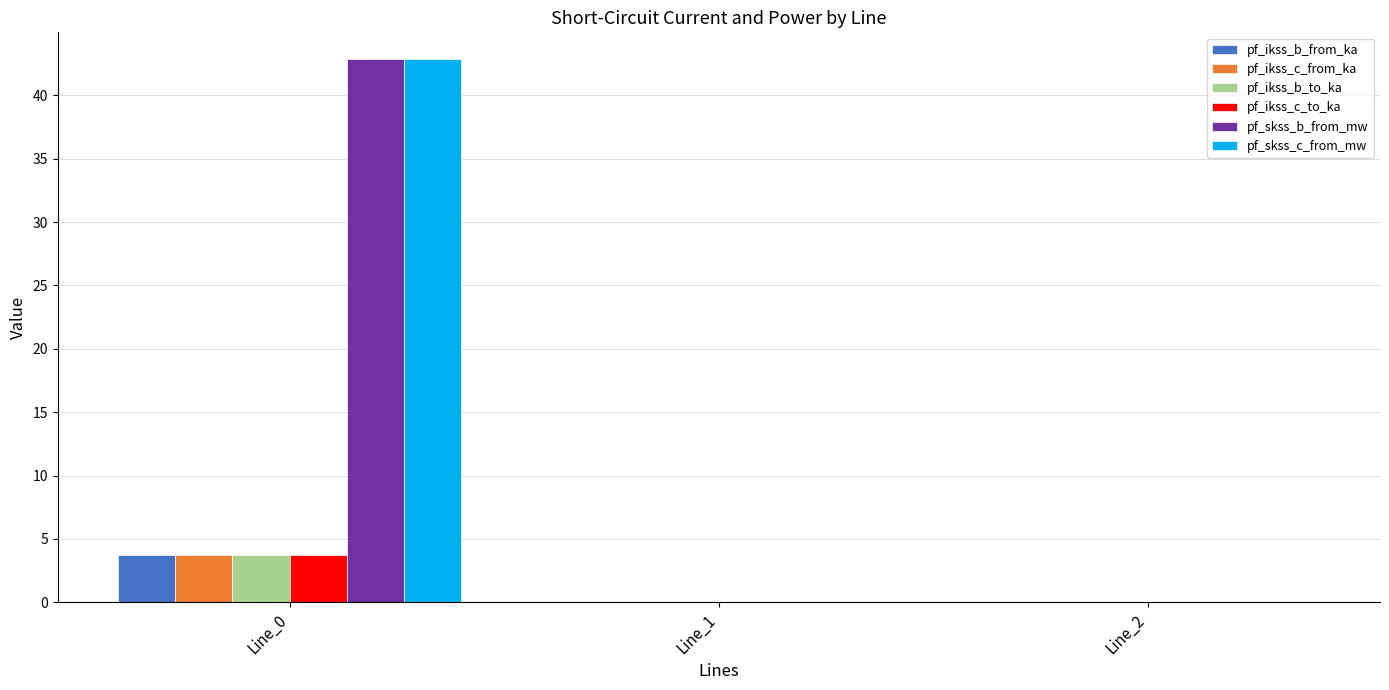

Reading left to right, extract all data points from this chart.

pf_ikss_b_from_ka: 3.7	0.0	0.0
pf_ikss_c_from_ka: 3.7	0.0	0.0
pf_ikss_b_to_ka: 3.7	0.0	0.0
pf_ikss_c_to_ka: 3.7	0.0	0.0
pf_skss_b_from_mw: 42.8	0.0	0.0
pf_skss_c_from_mw: 42.8	0.0	0.0